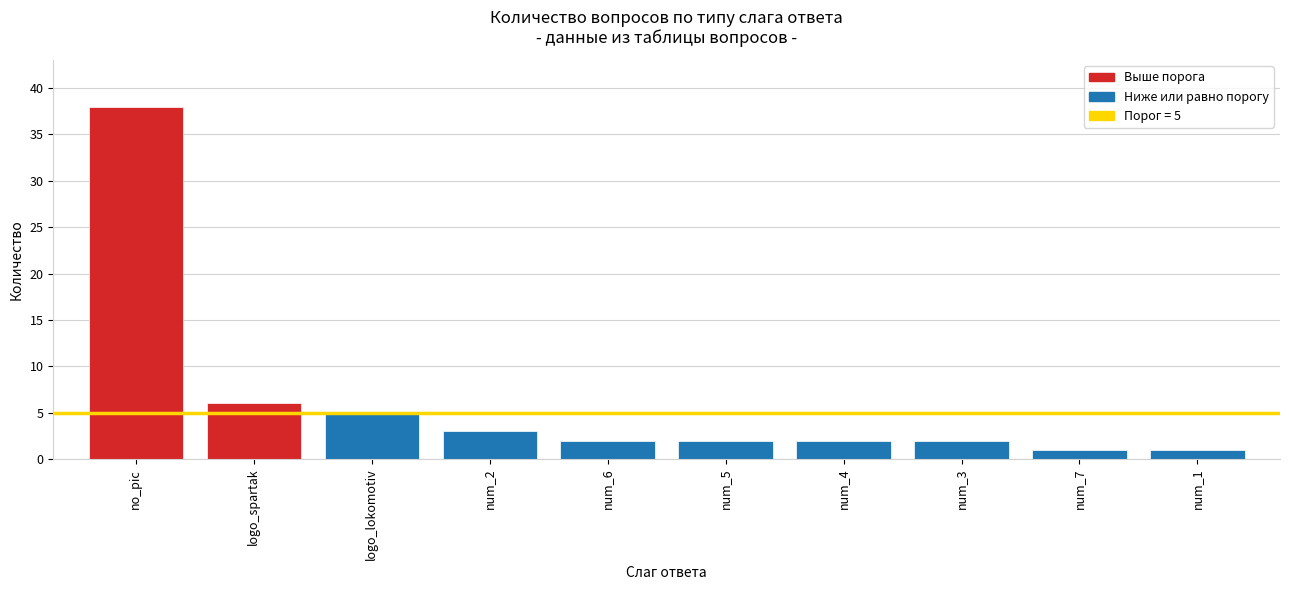

Reading right to left, transcribe all the data shown in this chart.

1	1	2	2	2	2	3	5	6	38